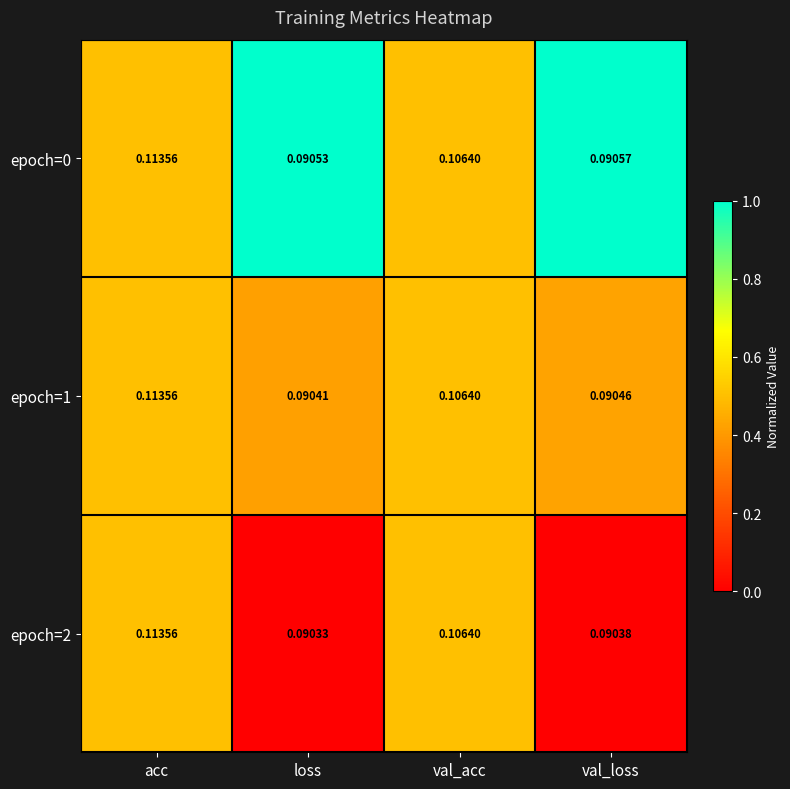

Which category has the lowest value across all series?

loss